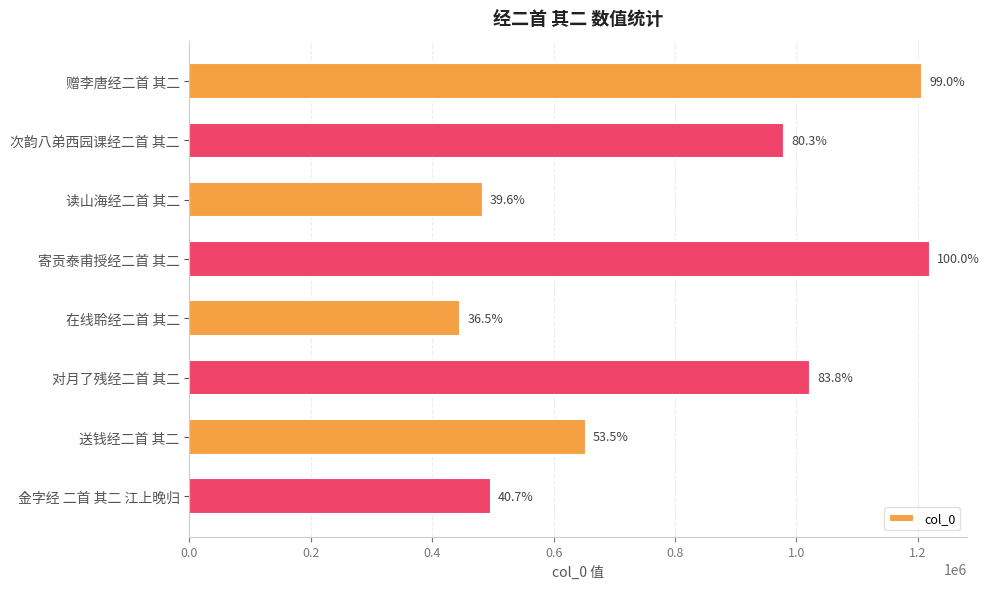

Are the bars horizontal?

Yes